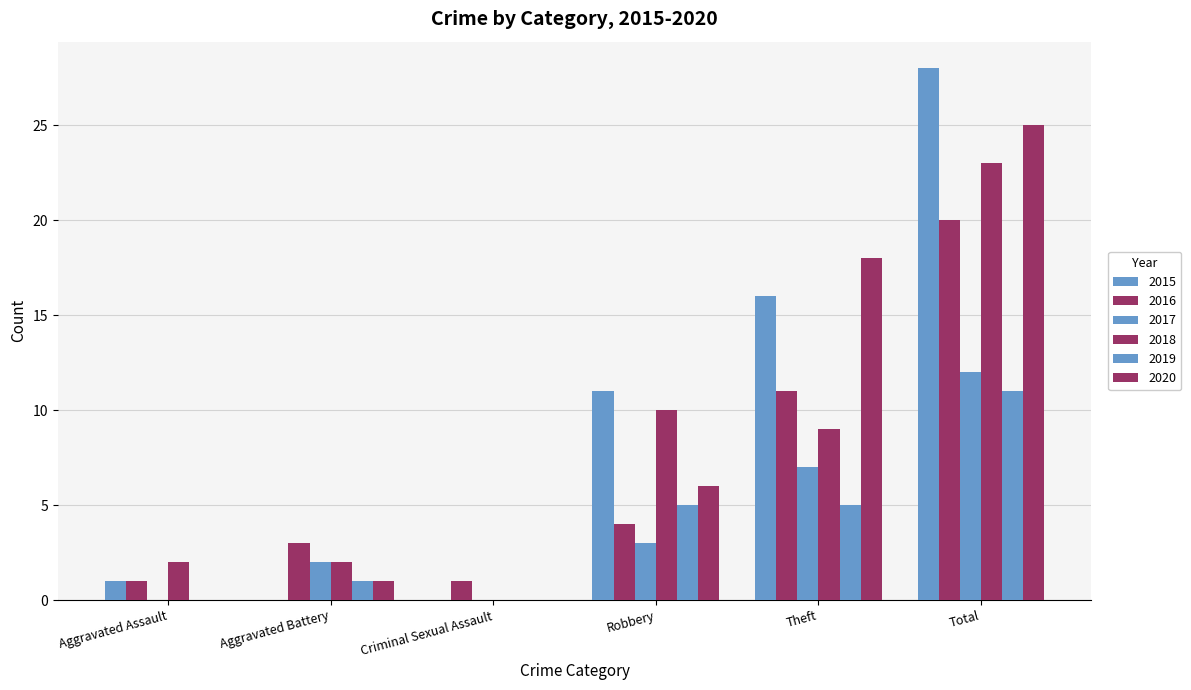

How many series are shown in this chart?

6